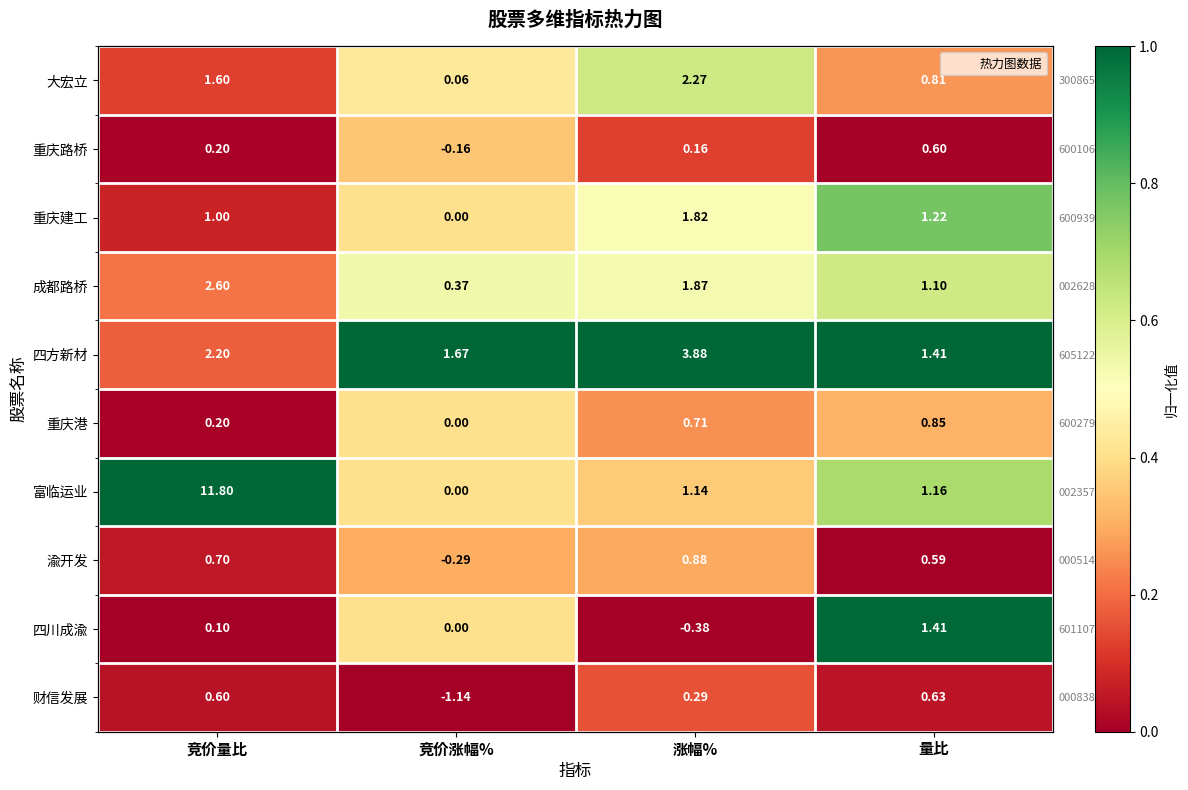

What is the average value of the 大宏立 series?

0.4